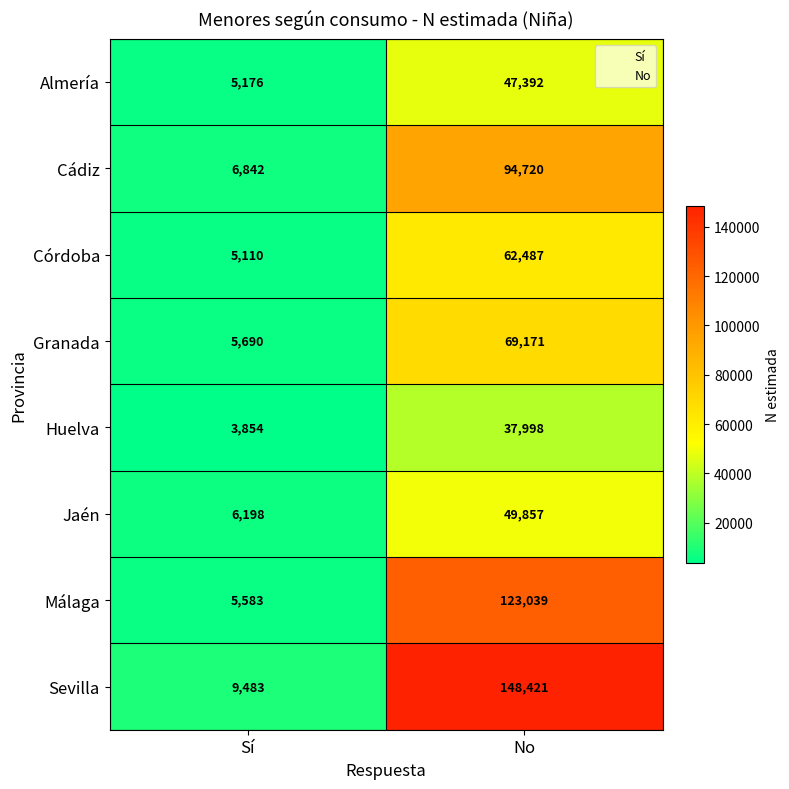

At how many categories does at least one series exceed 55406?

1